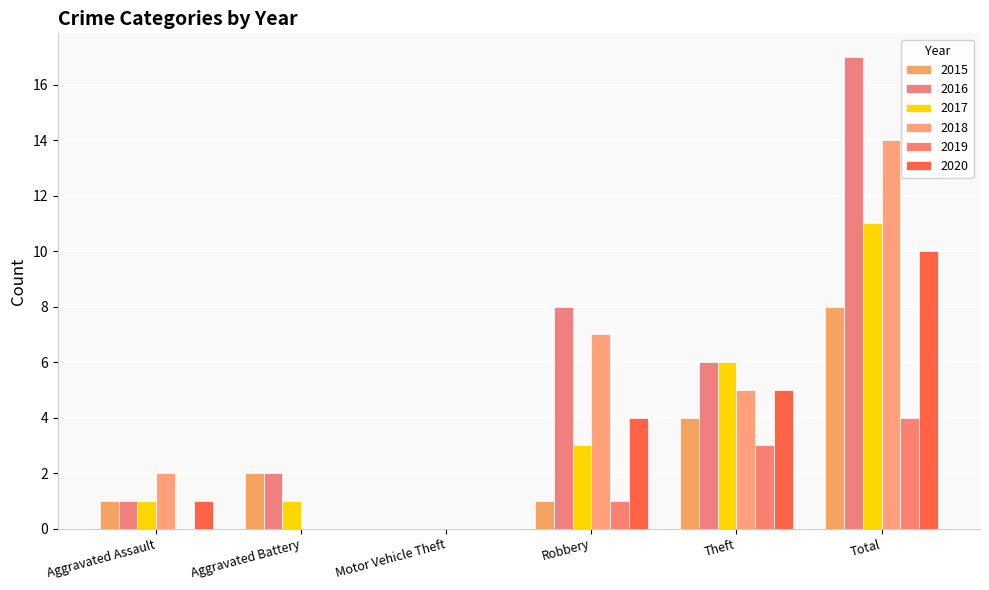

The 2017 series shows 3 at Total. True or false?

False